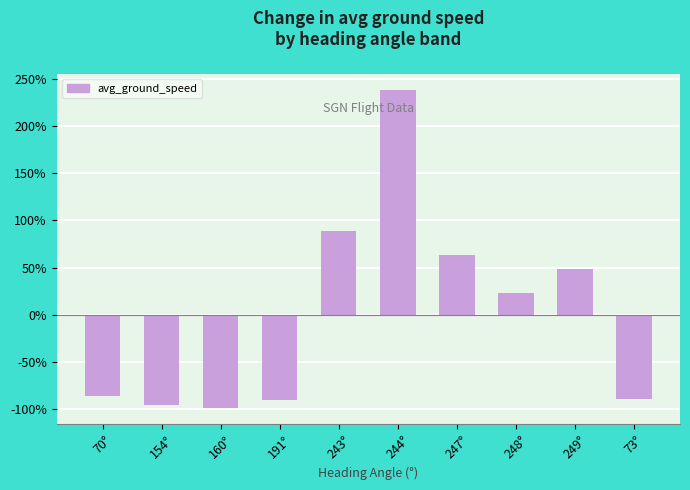

Is it true that the value at 248° is 40.5?

False